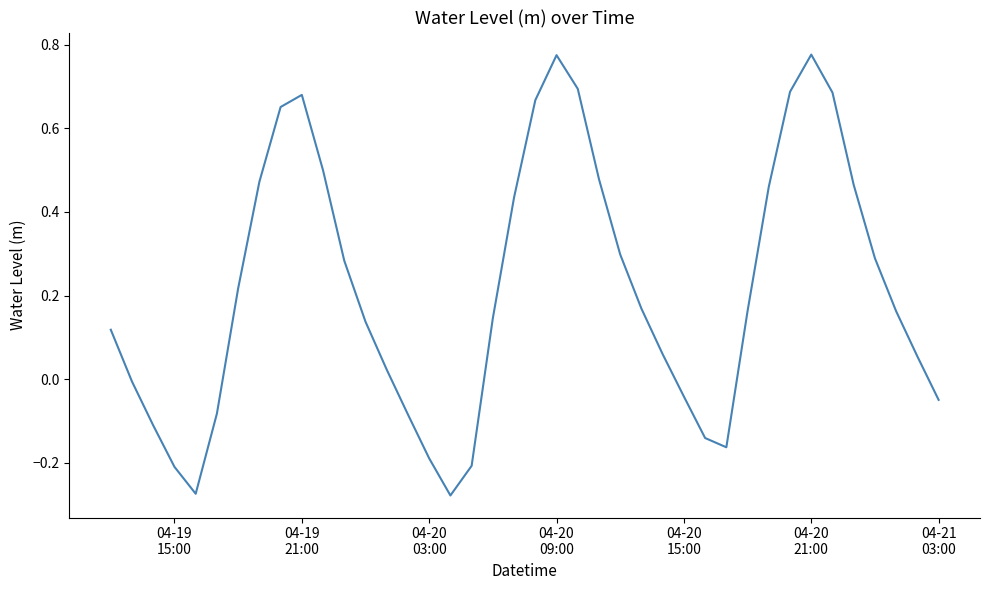

How many values are below 0?

13